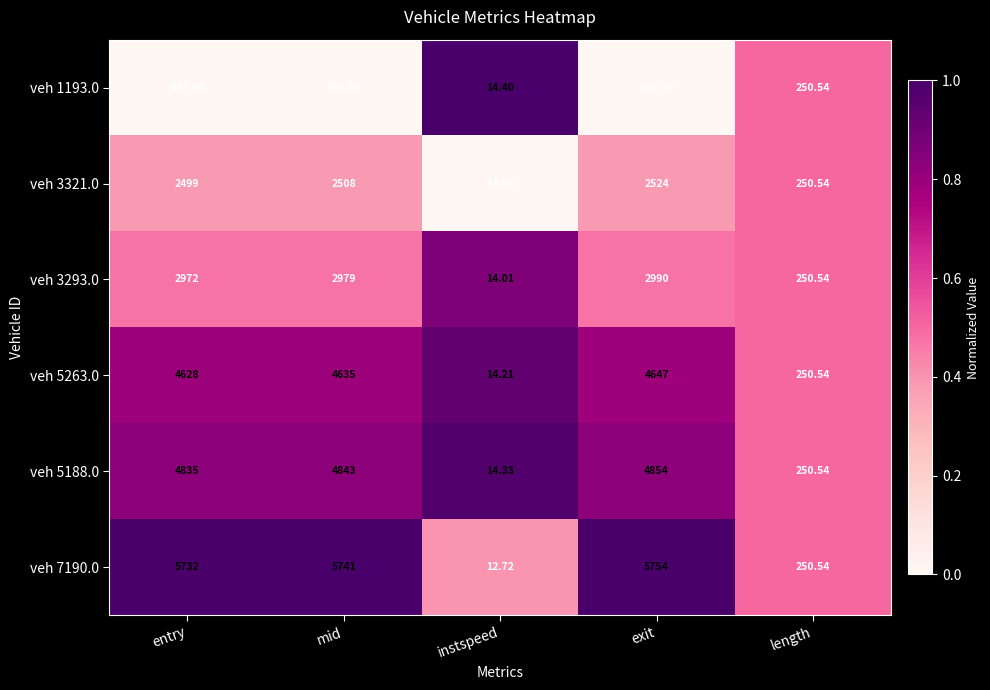

Which category has the highest value in the veh 3321.0 series?

exit